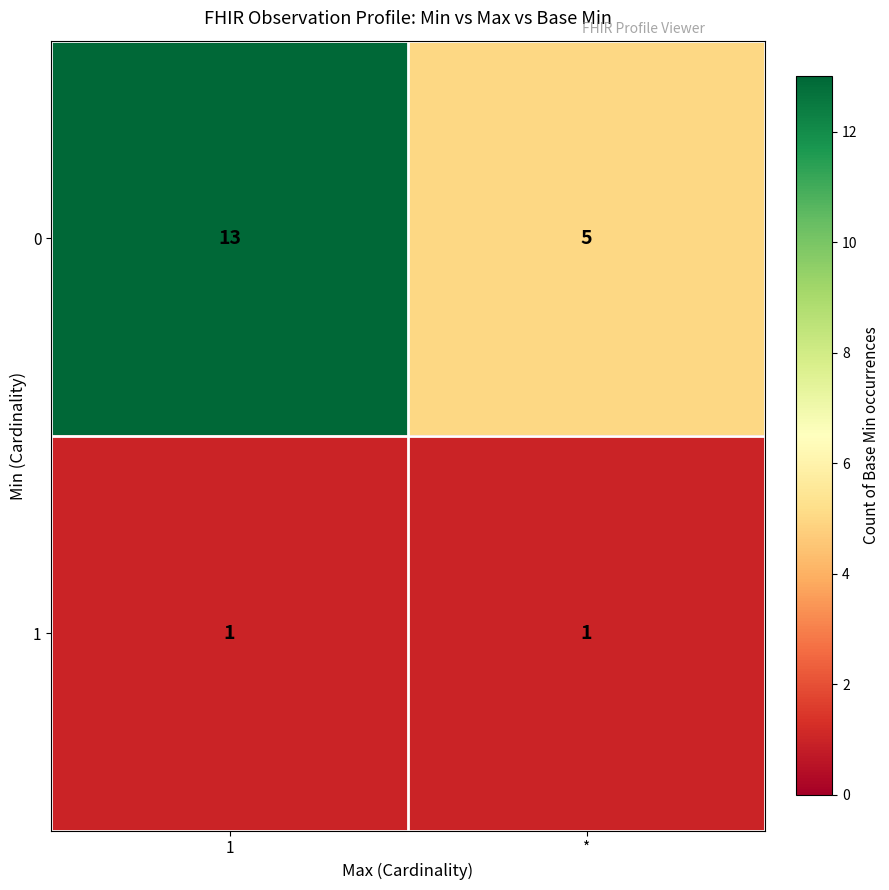

At which category is the sum across all series the highest?

1